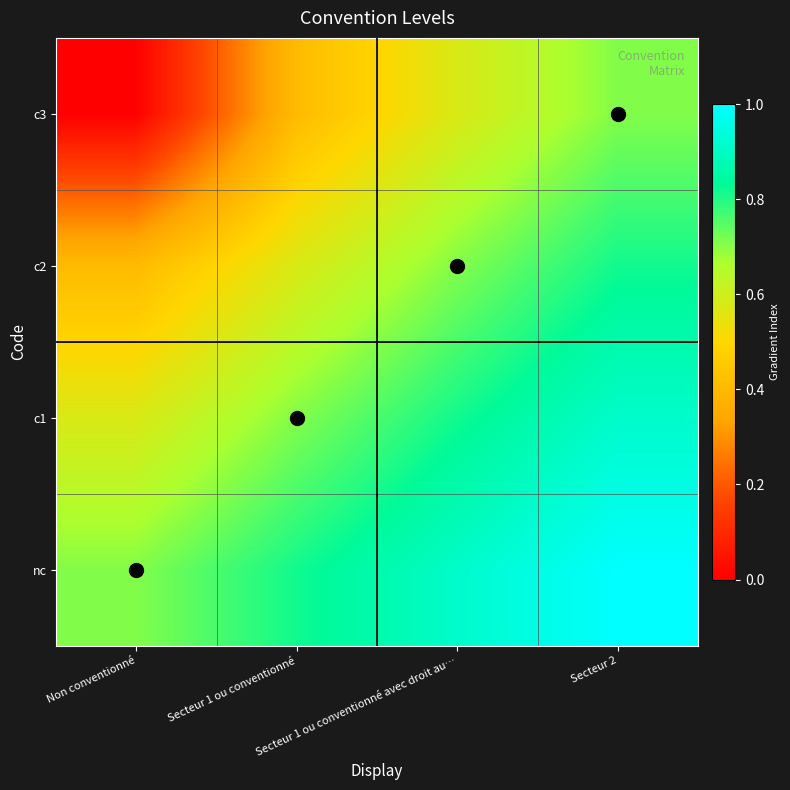

At which category is the sum across all series the highest?

Secteur 2